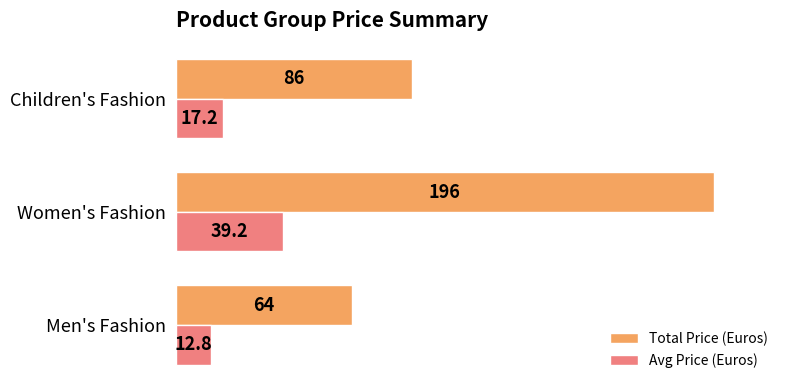

What are all the series names shown in the legend?

Total Price (Euros), Avg Price (Euros)